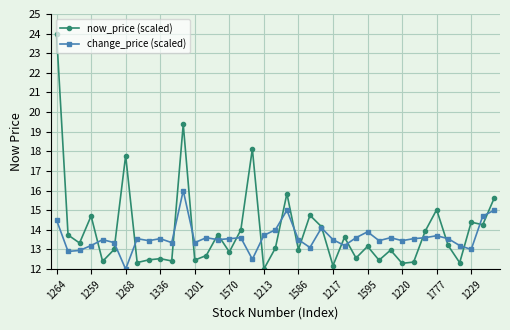

What are all the series names shown in the legend?

now_price (scaled), change_price (scaled)